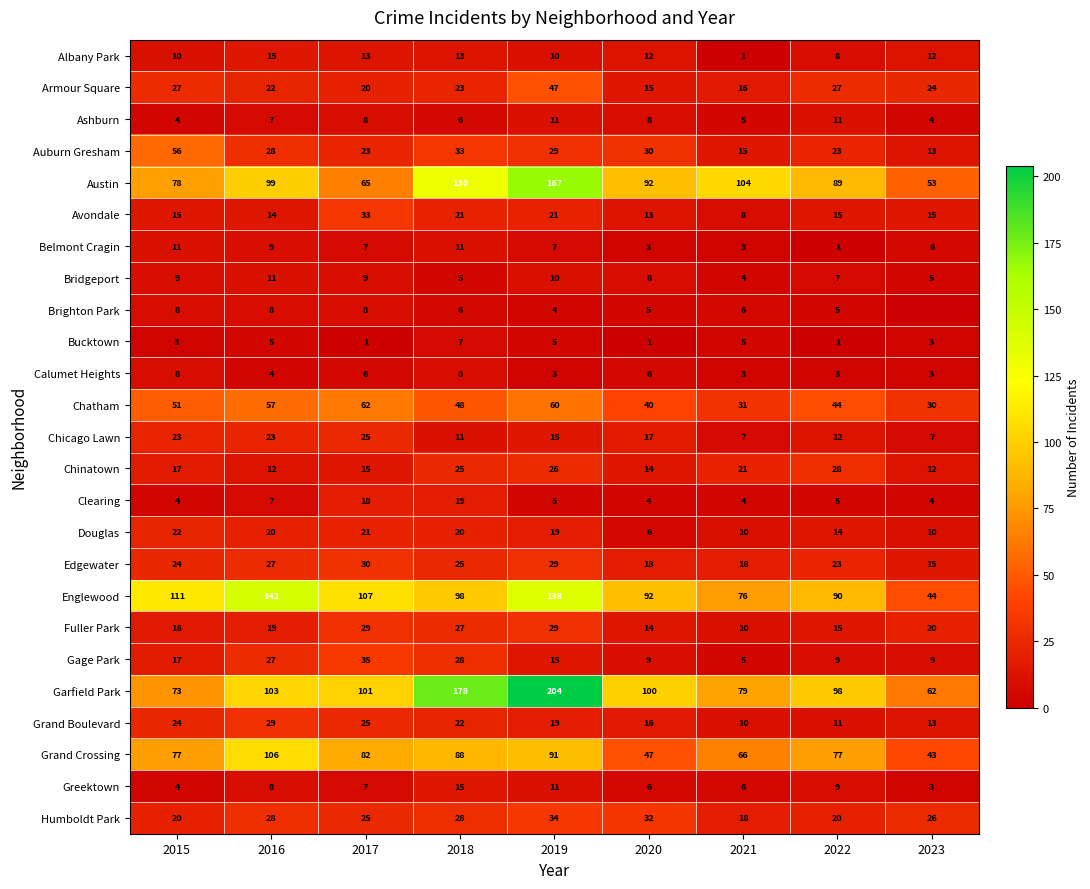

Is it true that Auburn Gresham equals 16 at 2019?

False